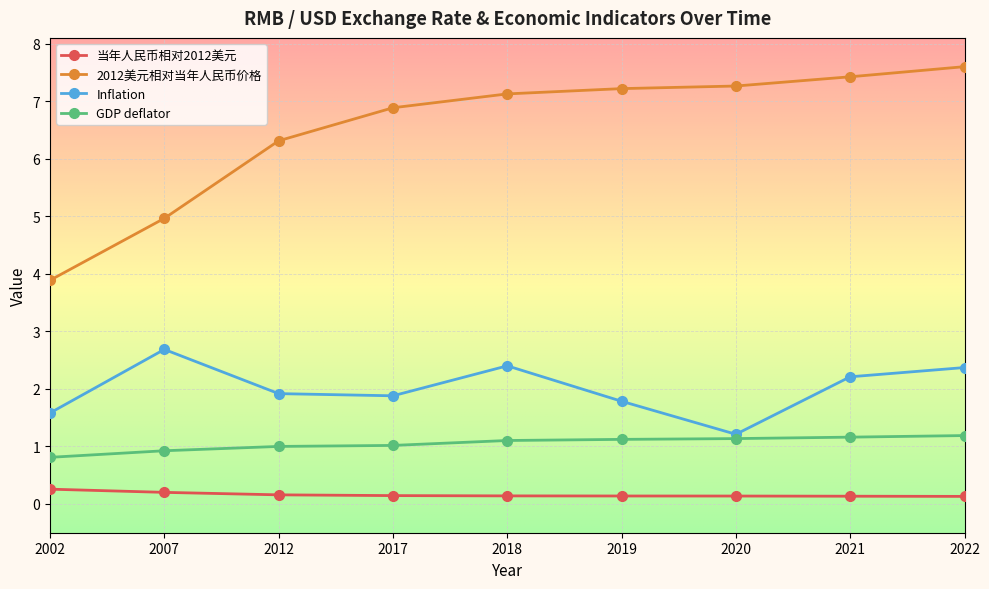

Rank the series by their maximum value, from highest to lowest.

2012美元相对当年人民币价格, Inflation, GDP deflator, 当年人民币相对2012美元